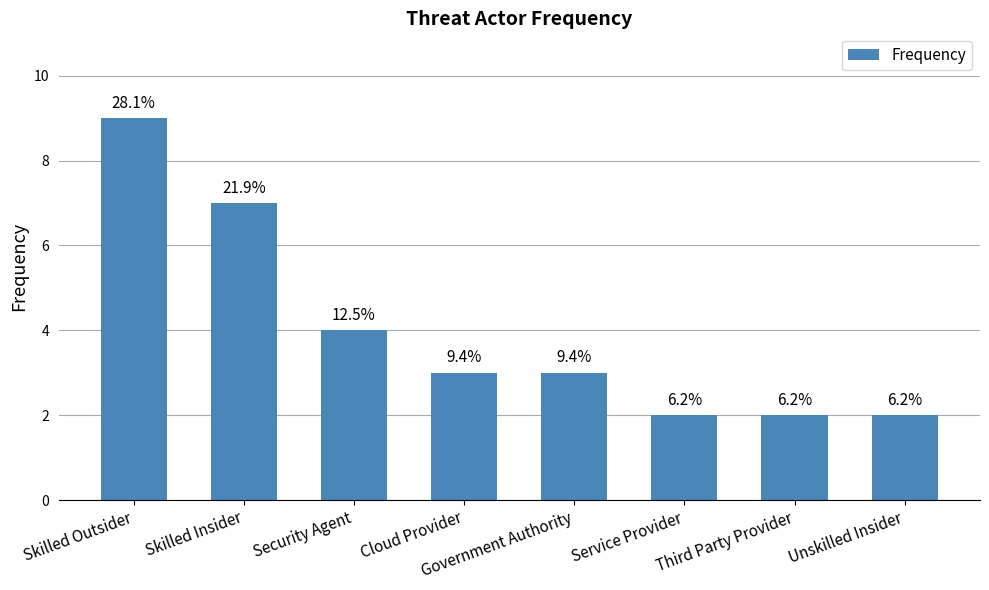

What is the average value?

4